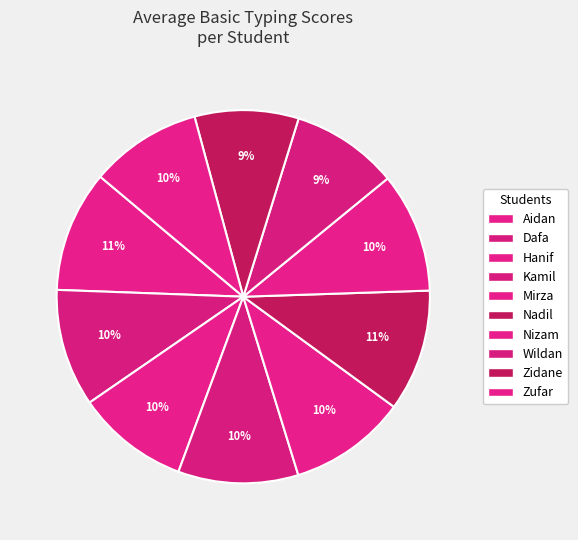

Count the number of slices in the pie.

10